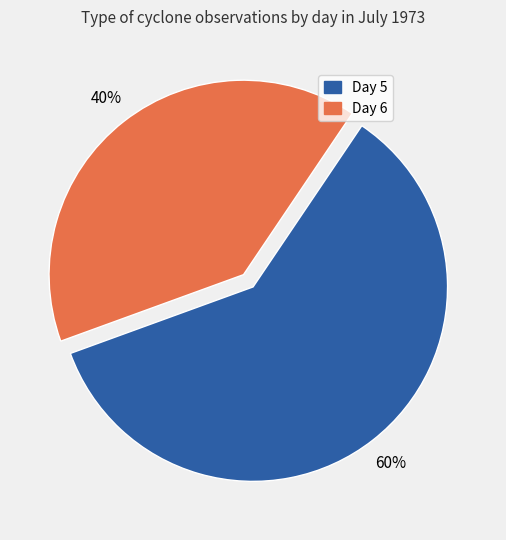

Does any single category account for the majority?

Yes